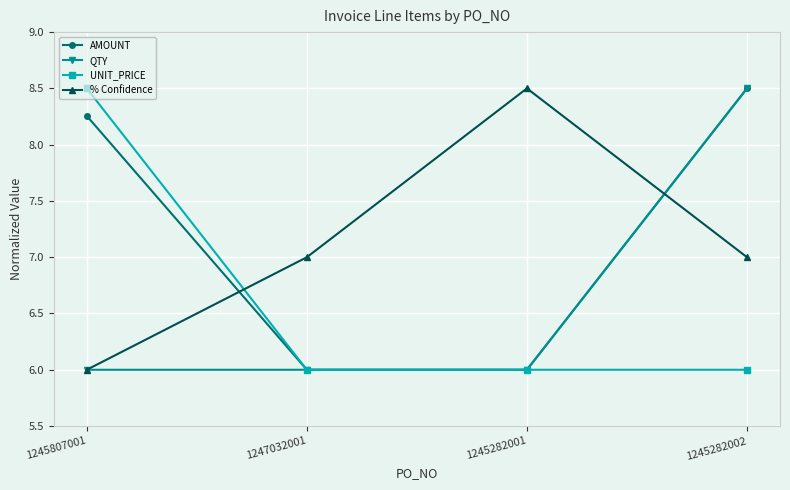

What position from the left is 1247032001?

2